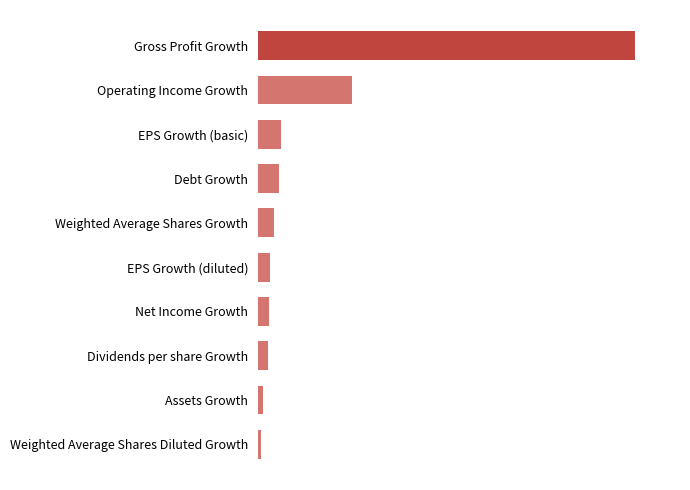

Does the chart contain any negative values?

No